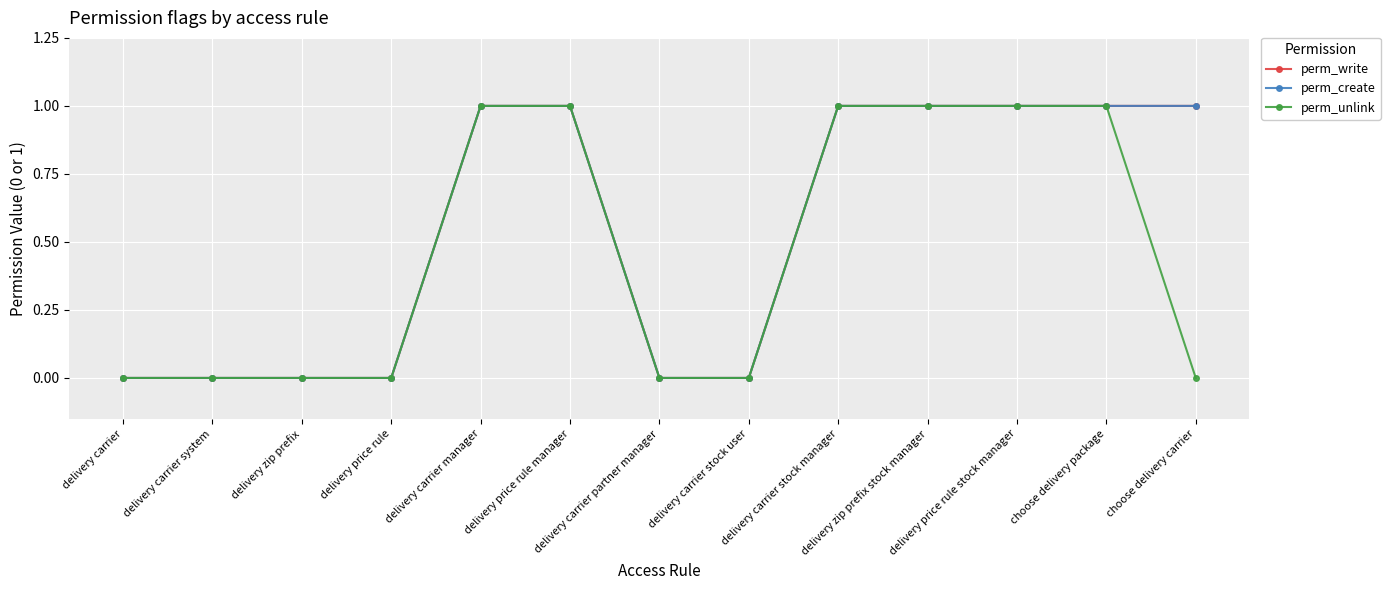

Does the chart have visible grid lines?

Yes